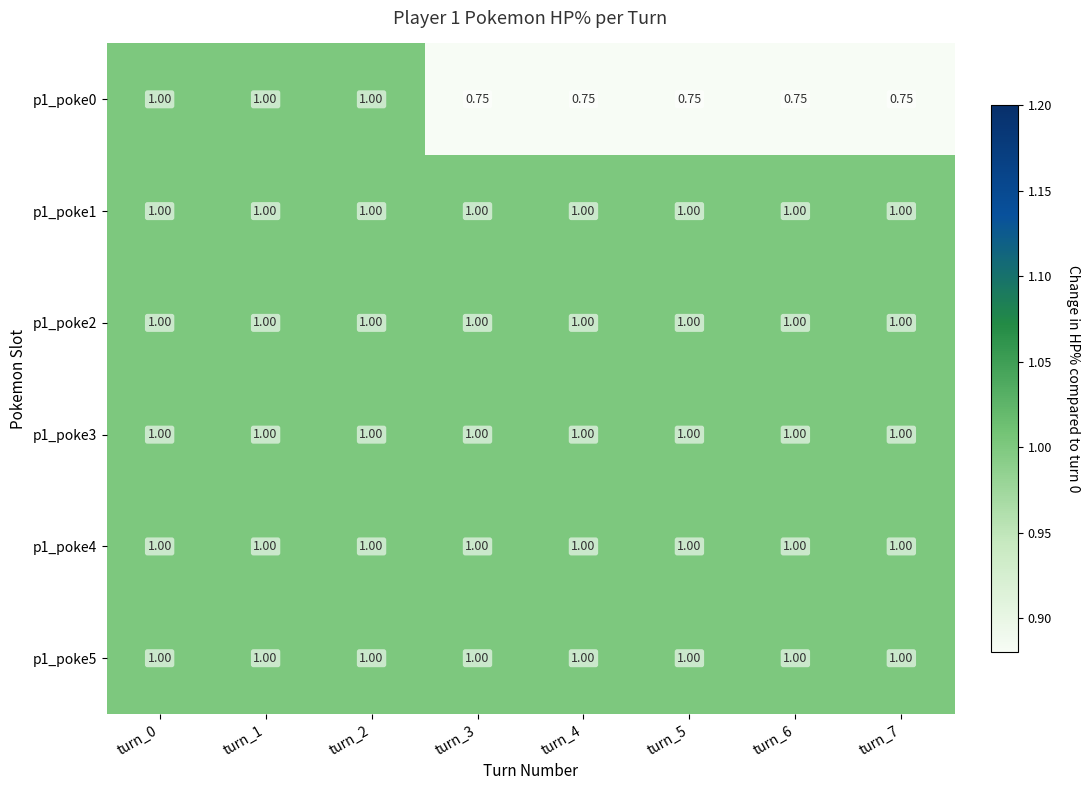

At turn_0, list the series in order from smallest to largest.

p1_poke0, p1_poke1, p1_poke2, p1_poke3, p1_poke4, p1_poke5